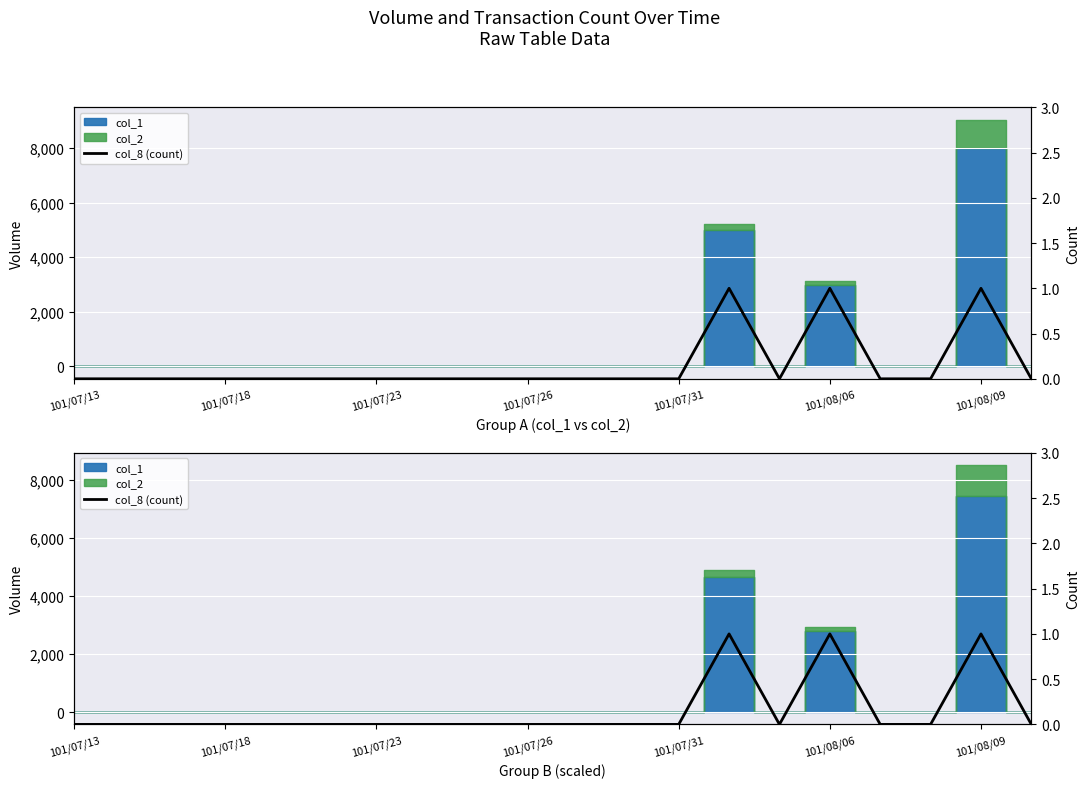

Where is the data nearest to the value 0?

101/07/13